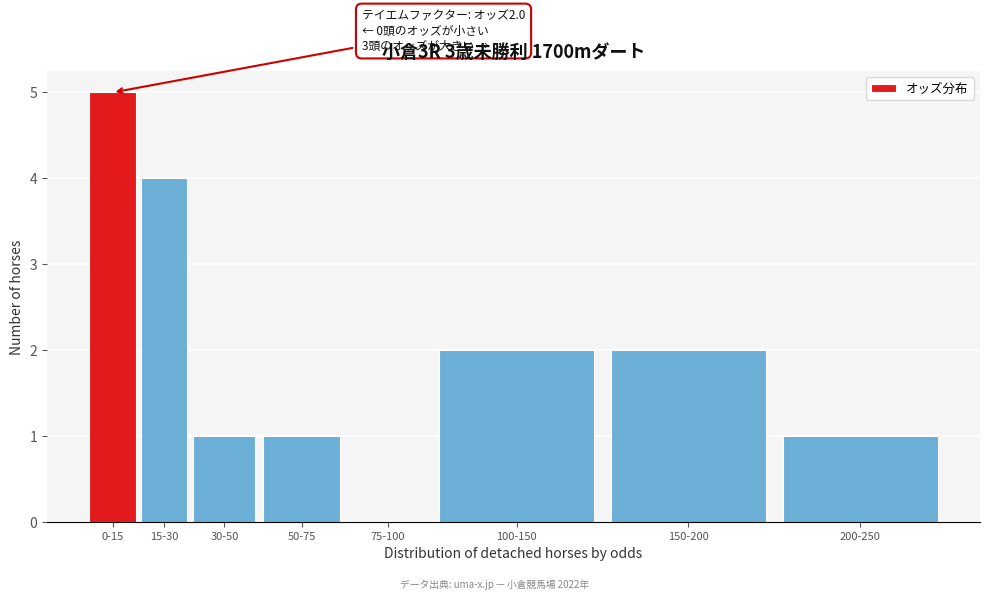

Reading left to right, extract all data points from this chart.

0-15=5	15-30=4	30-50=1	50-75=1	75-100=0	100-150=2	150-200=2	200-250=1